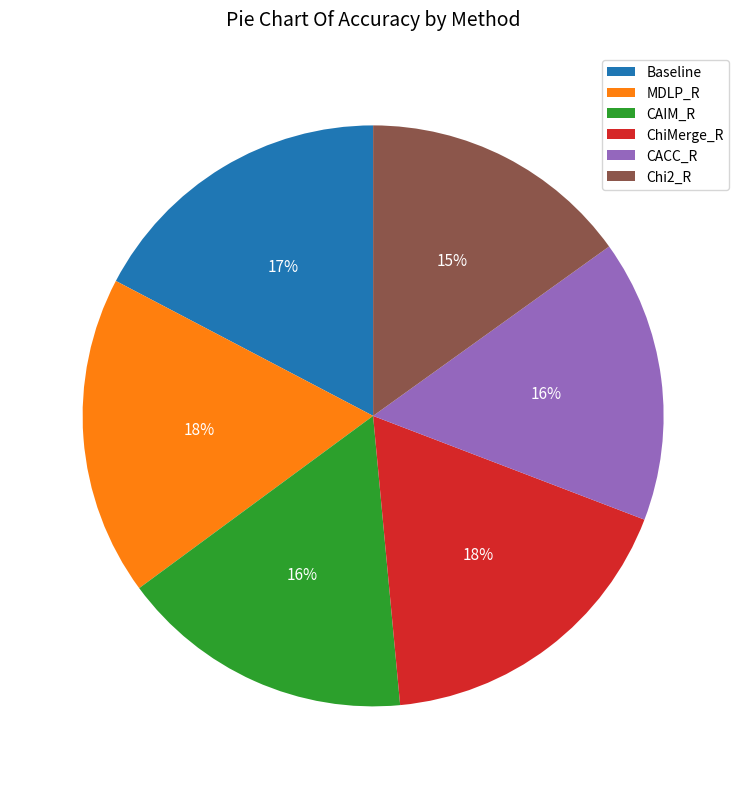

Is CAIM_R the majority of the pie?

No